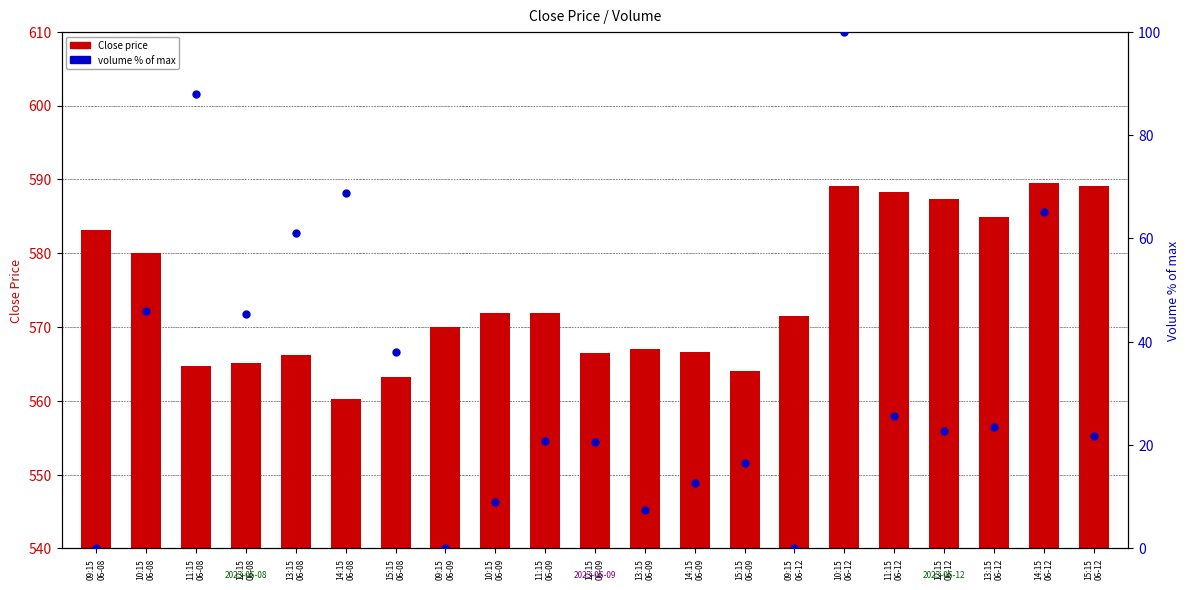

What are all the series names shown in the legend?

Close price, volume % of max